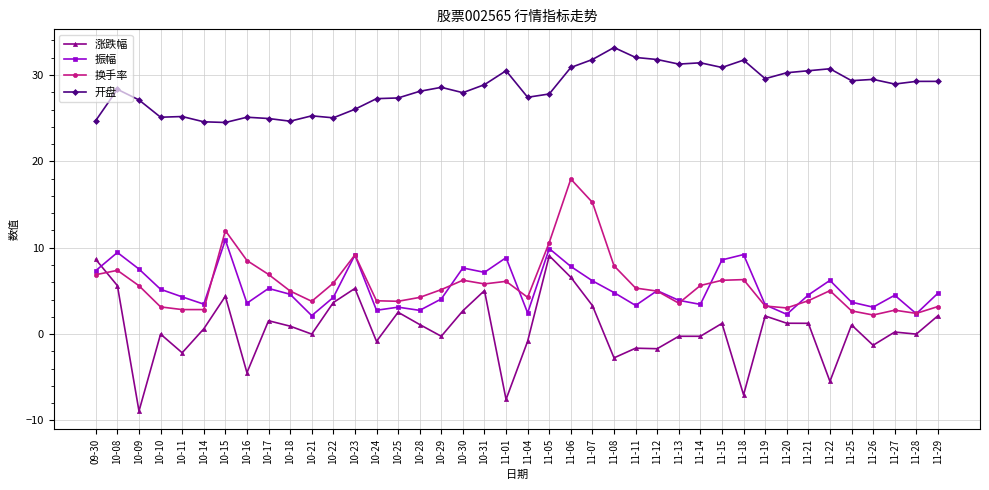

What is the minimum value for 振幅?

2.1